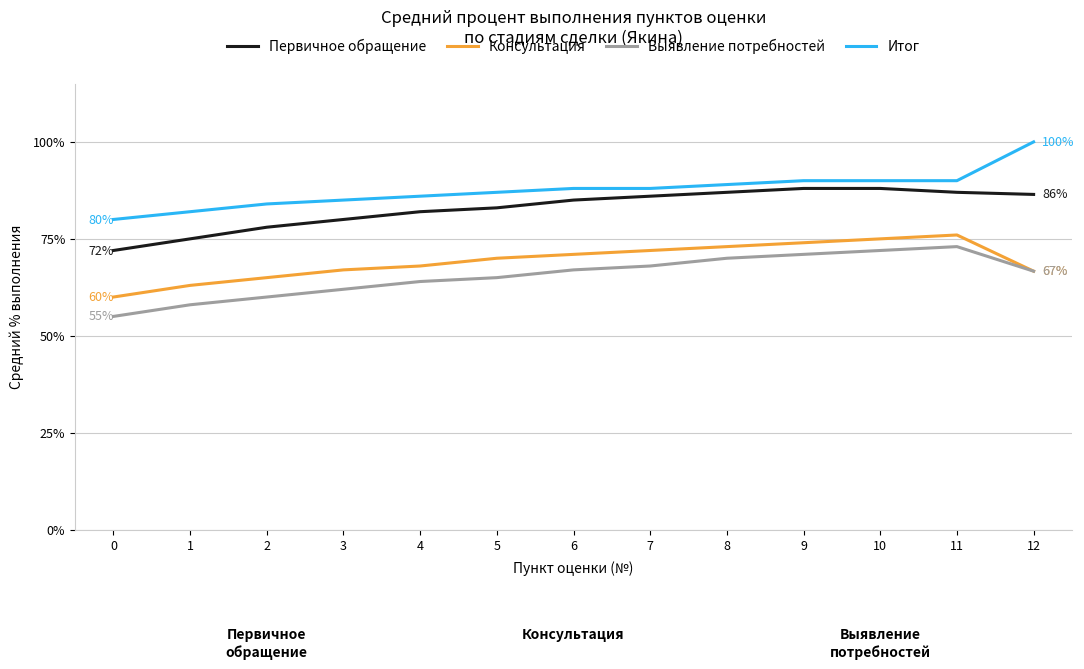

The Консультация series shows 1.0 at 1. True or false?

False